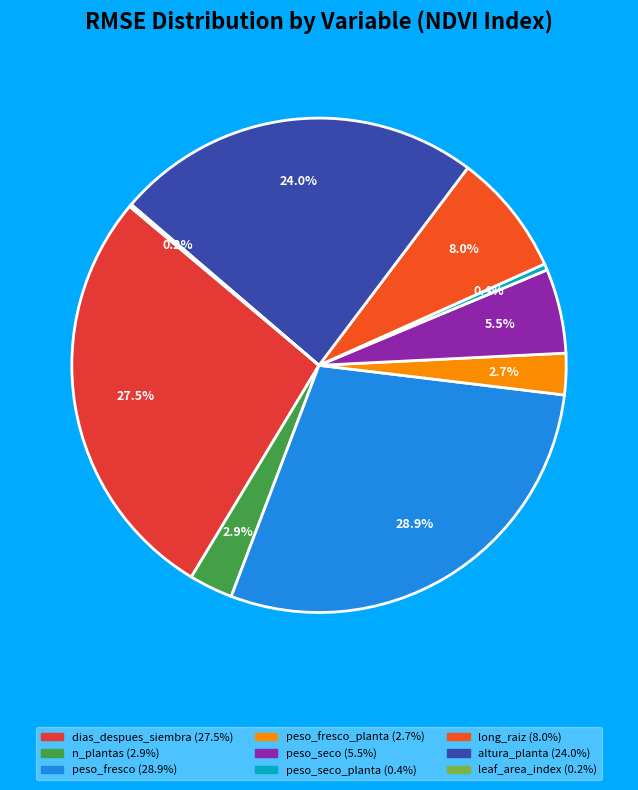

What is the smallest slice in the pie chart?

leaf_area_index